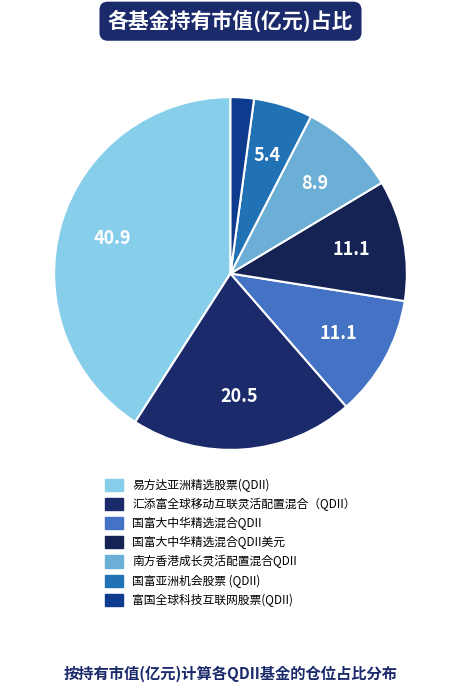

Rank the categories by value from lowest to highest.

富国全球科技互联网股票(QDII), 国富亚洲机会股票 (QDII), 南方香港成长灵活配置混合QDII, 国富大中华精选混合QDII, 国富大中华精选混合QDII美元, 汇添富全球移动互联灵活配置混合（QDII）, 易方达亚洲精选股票(QDII)